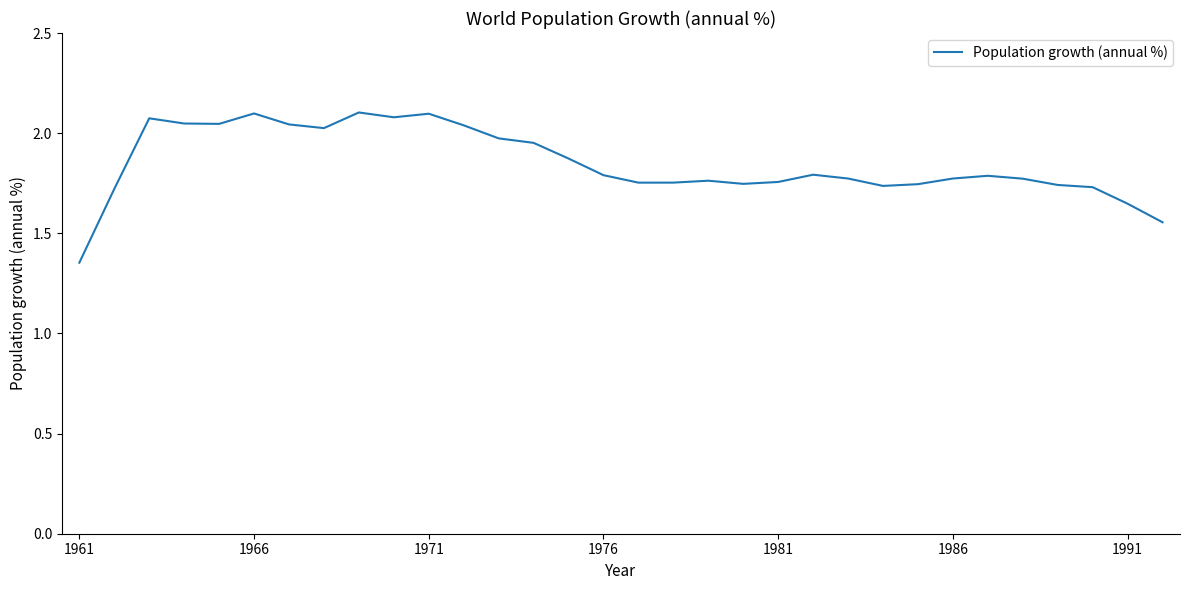

What is the sum of all values?

59.1